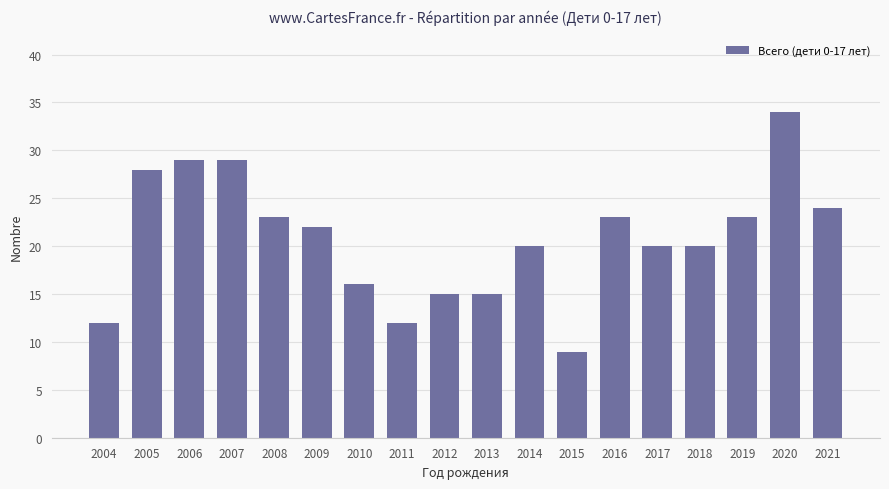

What is the minimum value shown in the chart?

9